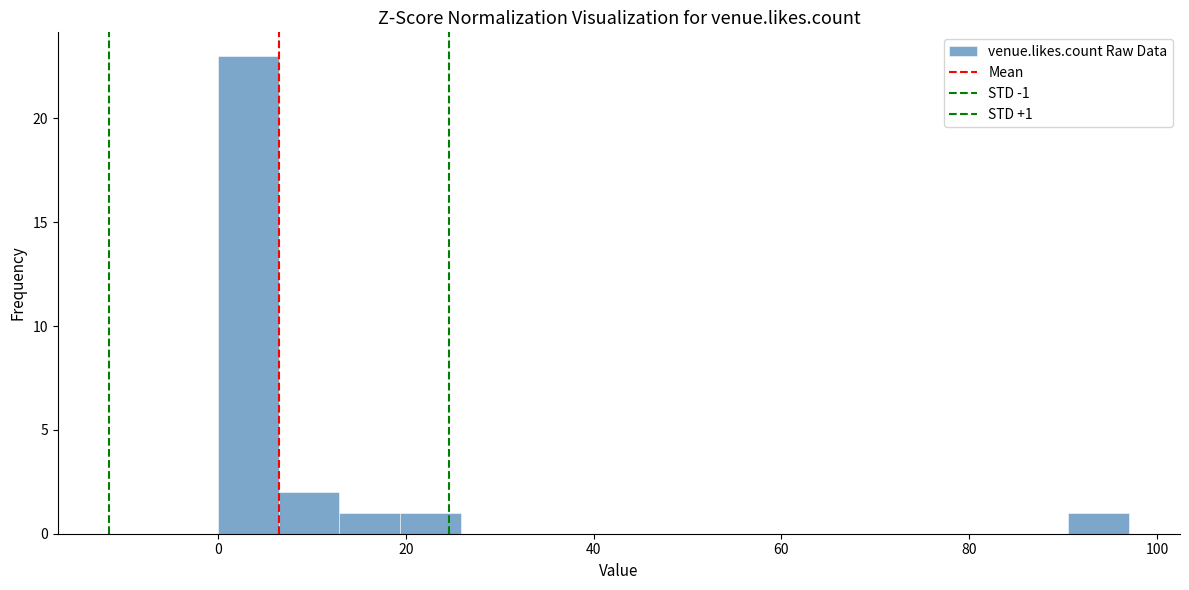

Read against the x-axis, roughly where is the centre of the tallest bar?

4